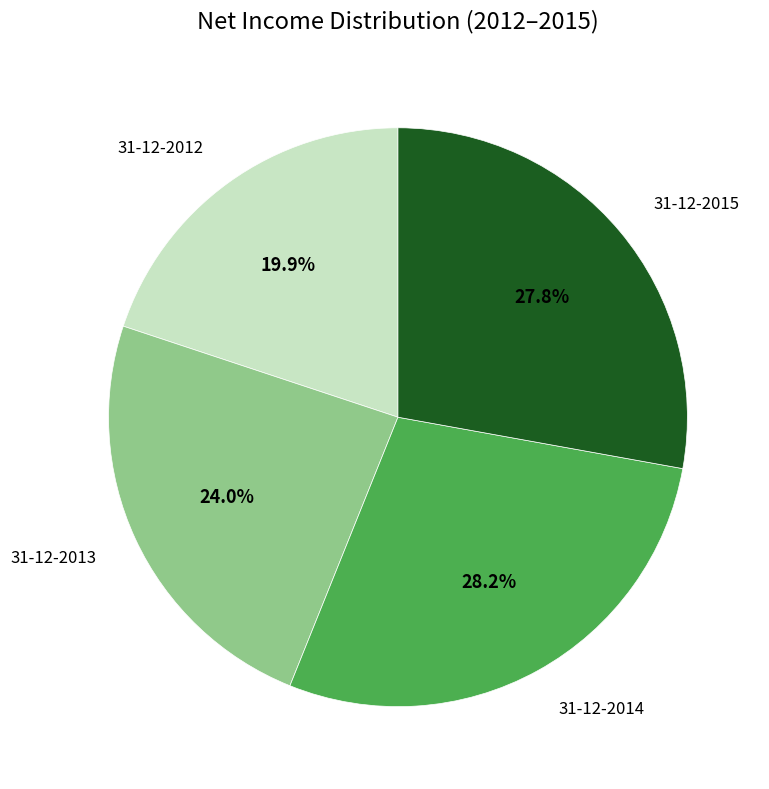

Is there a majority slice in this chart?

No